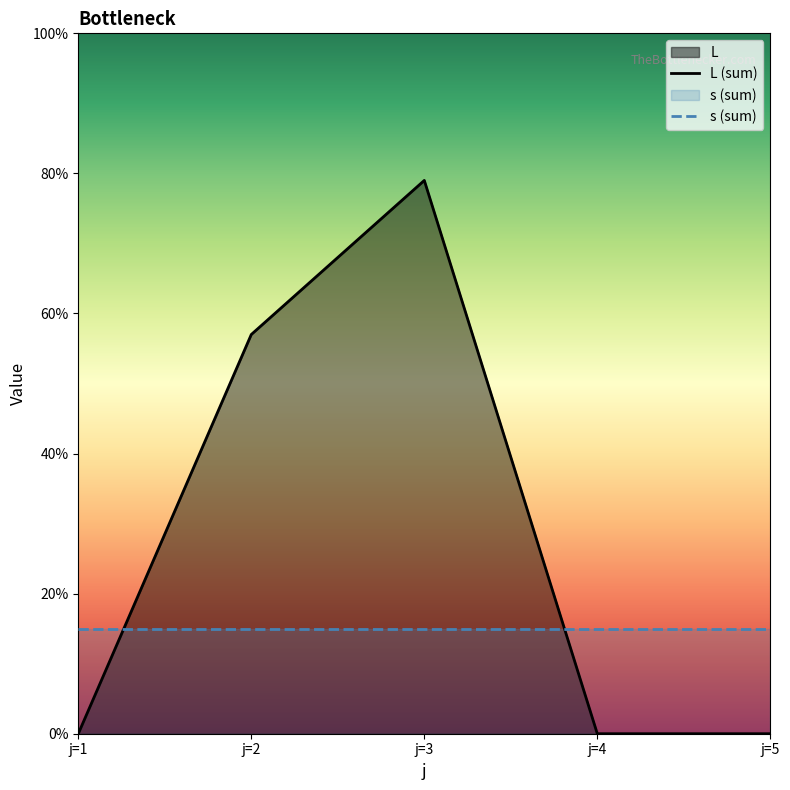

Reading right to left, what are all the values shown in this chart?

L (sum): j=5=0	j=4=0	j=3=79	j=2=57	j=1=0
s (sum): j=5=15	j=4=15	j=3=15	j=2=15	j=1=15